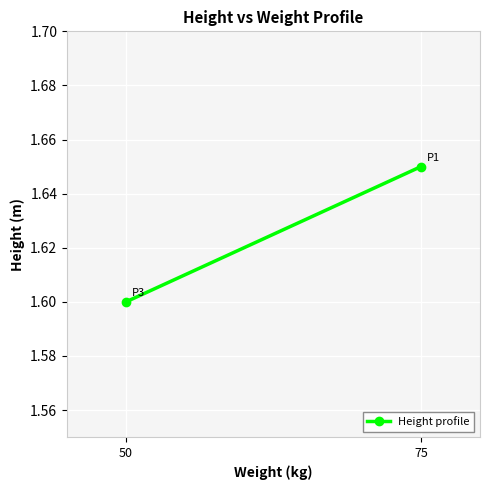

What is the approximate value at 75?

1.6